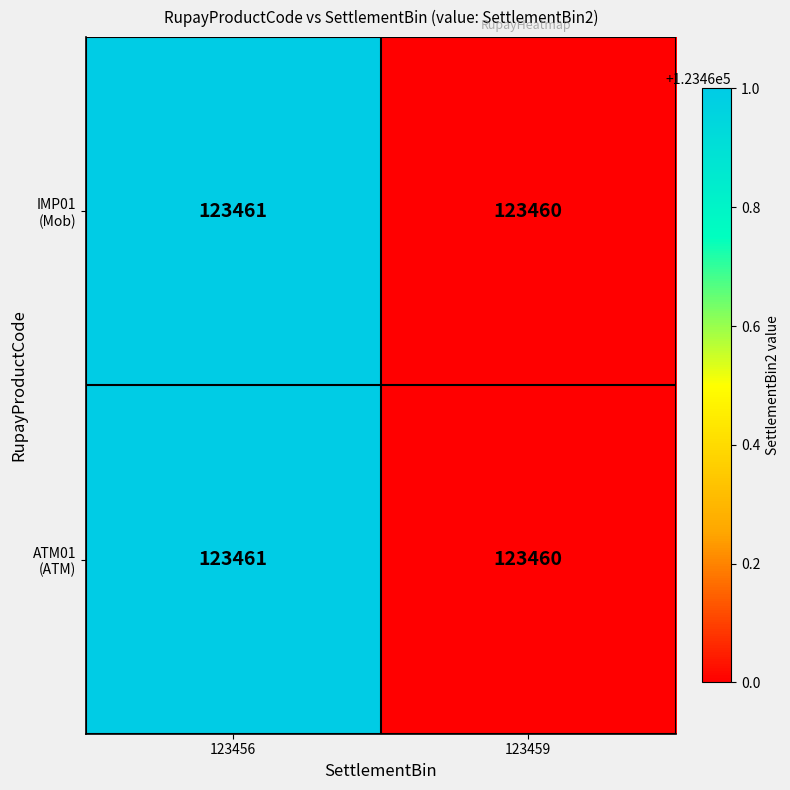

Count the number of data series in this chart.

2